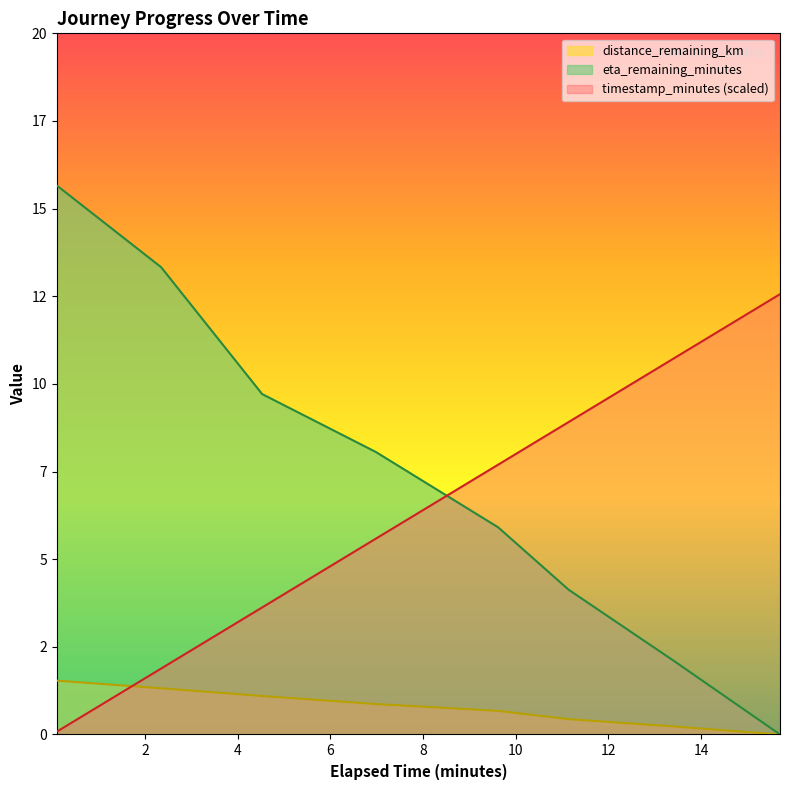

At how many categories does at least one series exceed 6?

8